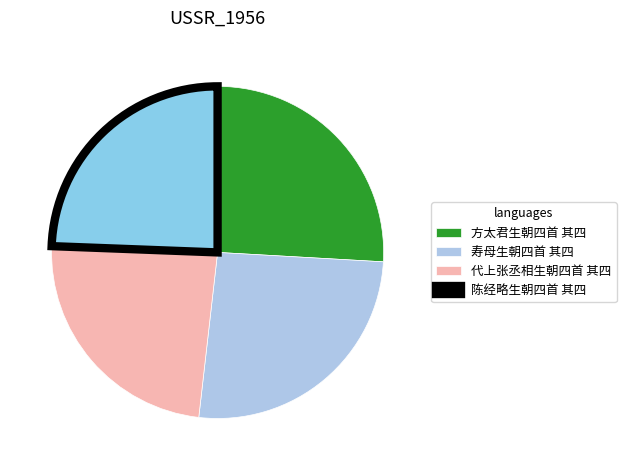

Count the number of slices in the pie.

4